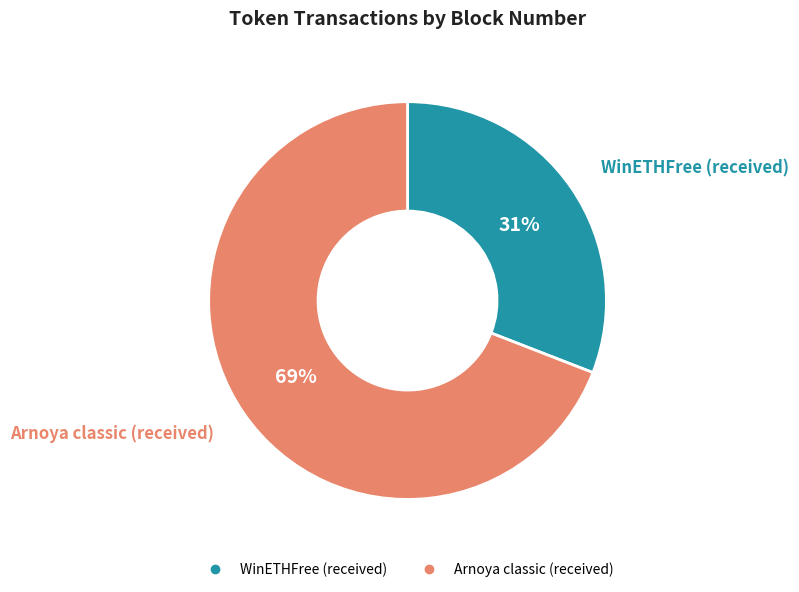

To the nearest percent, what portion does WinETHFree (received) represent?

31%